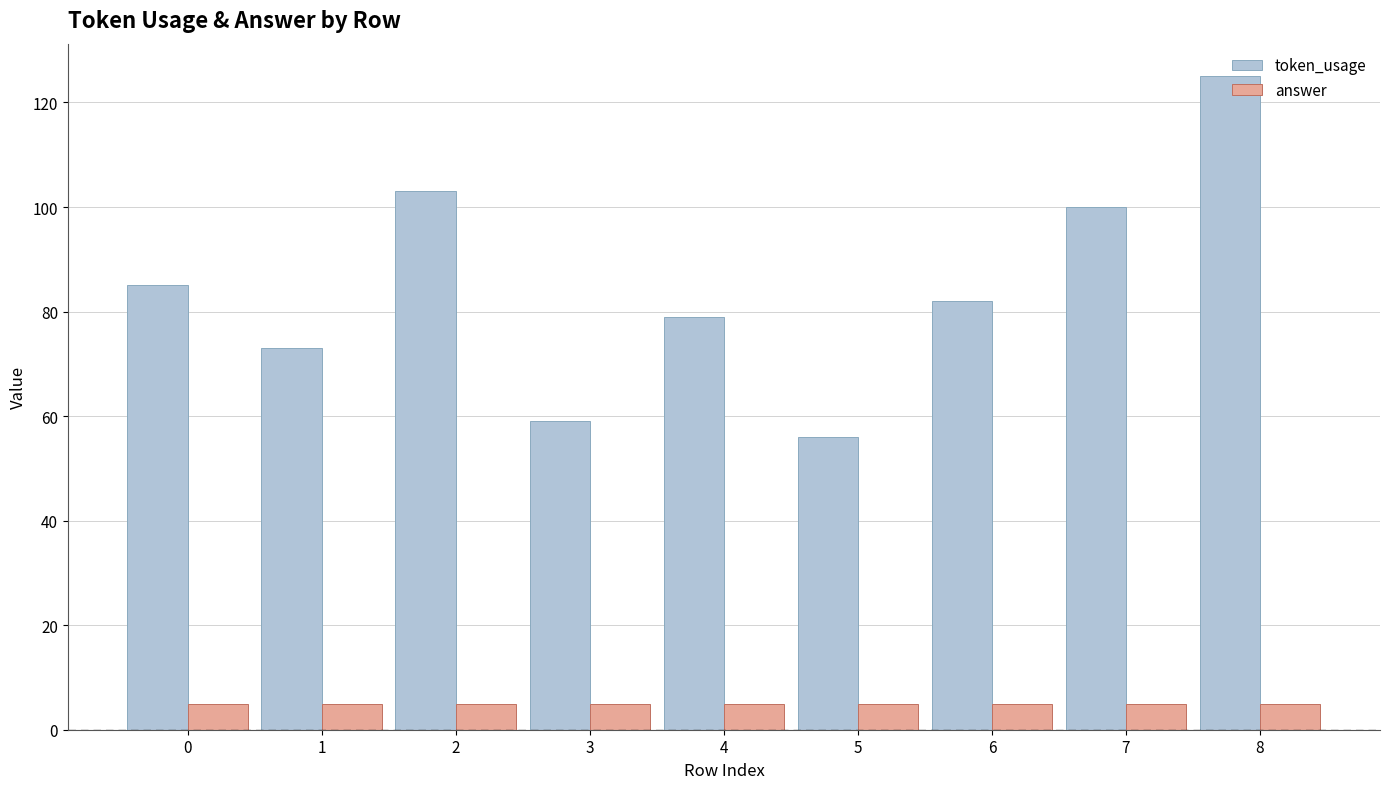

Reading left to right, what are all the values shown in this chart?

token_usage: 0=85	1=73	2=103	3=59	4=79	5=56	6=82	7=100	8=125
answer: 0=5	1=5	2=5	3=5	4=5	5=5	6=5	7=5	8=5